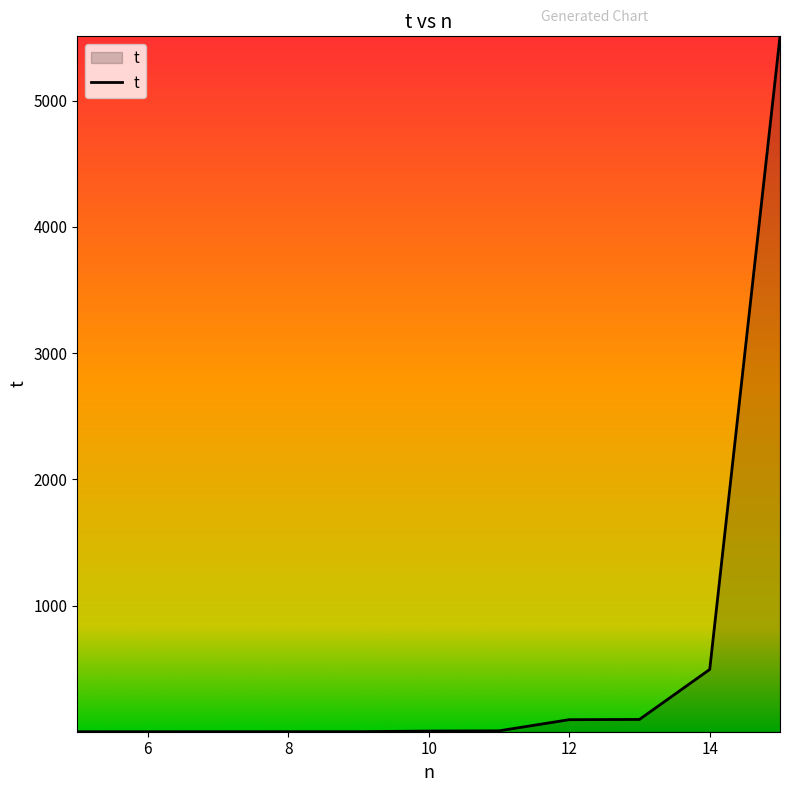

What is the greatest value displayed?

5511.1